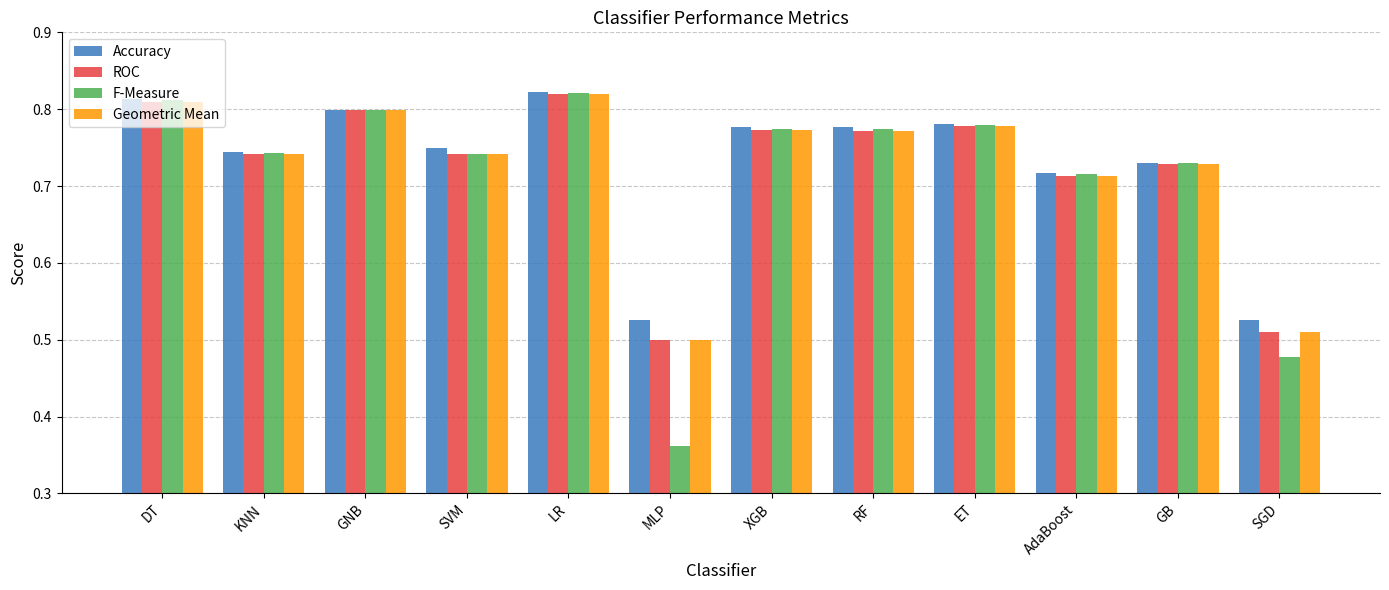

Which category has the lowest value across all series?

MLP